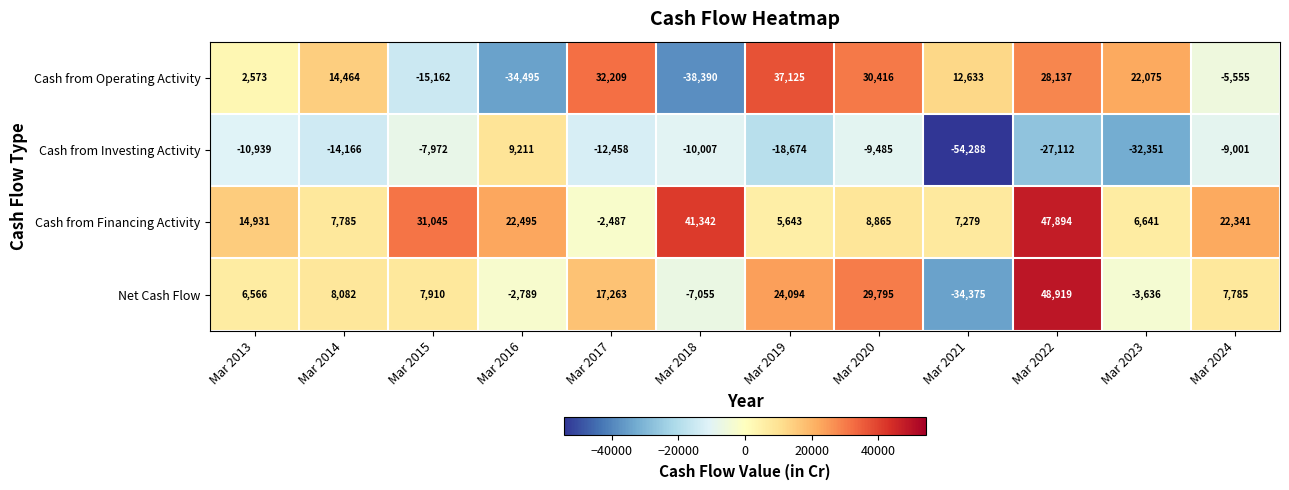

How many positive values does the Cash from Investing Activity series have?

1